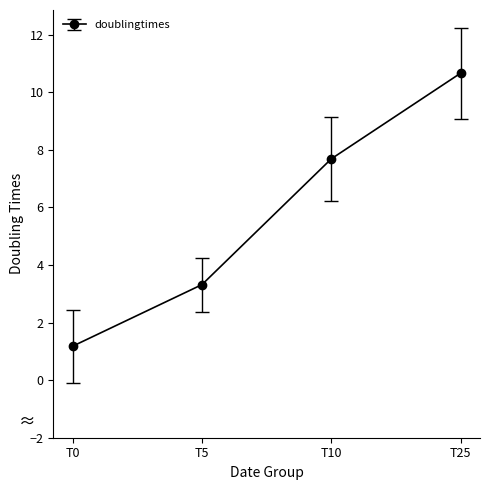

Reading right to left, what are all the values shown in this chart?

T25=10.7	T10=7.7	T5=3.3	T0=1.2